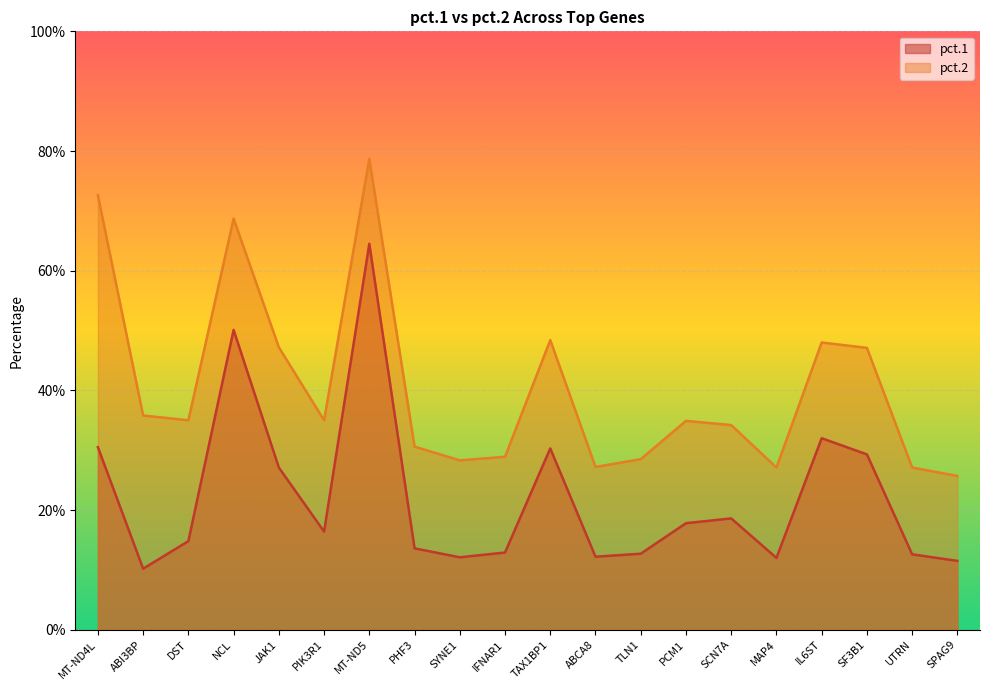

What value does the pct.1 series have at IL6ST?

0.3